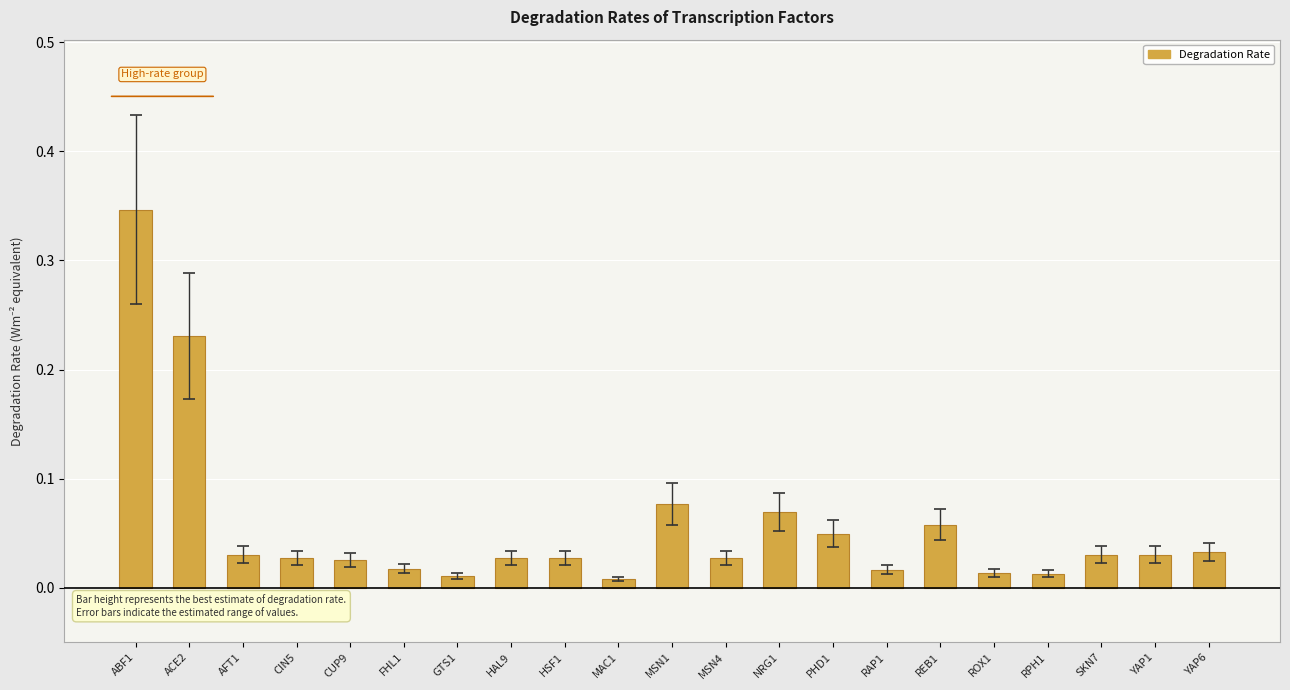

What position from the left is HAL9?

8